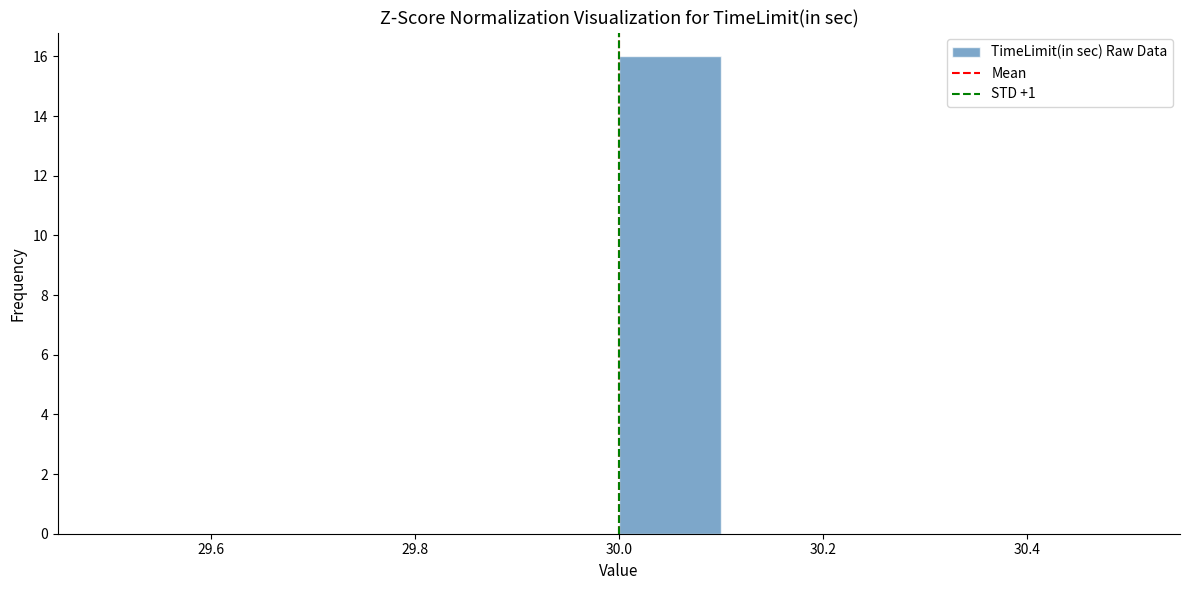

Reading left to right, transcribe this chart: for each bar, give the range it covers on the x-axis and its height. The values are not printed on the chart, so give them approximately, as read against the axis.

29.5 to 29.6: 0
29.6 to 29.7: 0
29.7 to 29.8: 0
29.8 to 29.9: 0
29.9 to 30.0: 0
30.0 to 30.1: 16
30.1 to 30.2: 0
30.2 to 30.3: 0
30.3 to 30.4: 0
30.4 to 30.5: 0